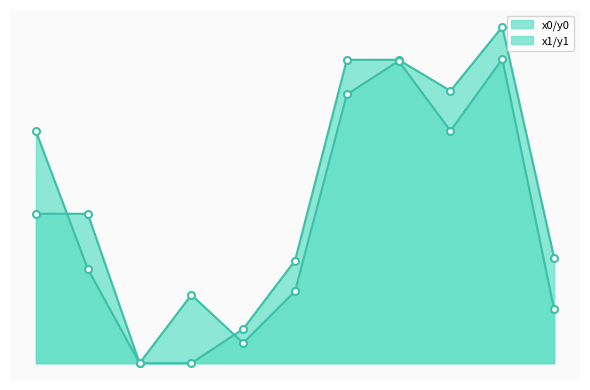

The value of y0 at 7 is 123.4. True or false?

False